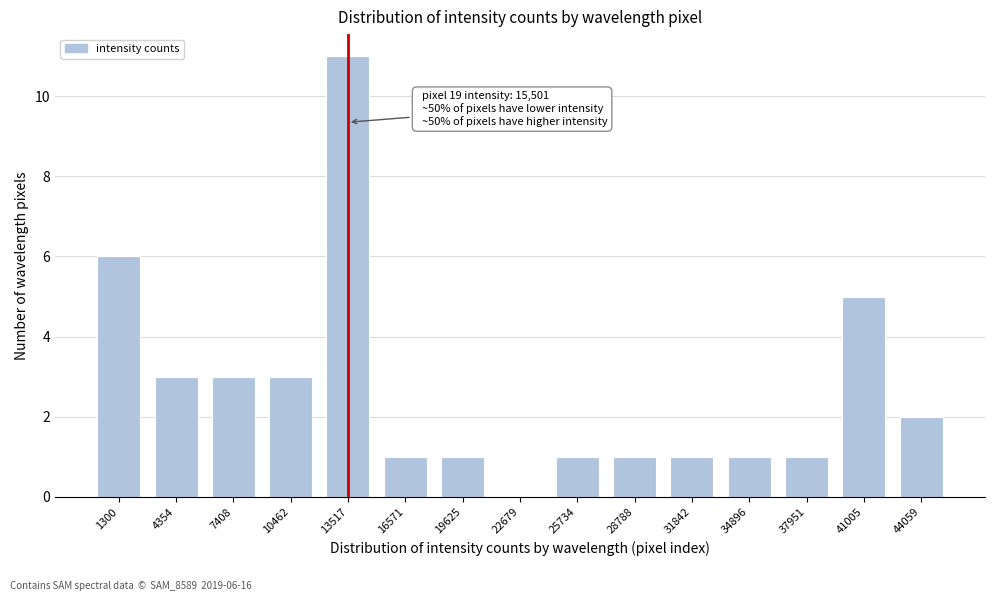

Reading right to left, list all the values displayed in this chart.

44059=2	41005=5	37951=1	34896=1	31842=1	28788=1	25734=1	22679=0	19625=1	16571=1	13517=11	10462=3	7408=3	4354=3	1300=6